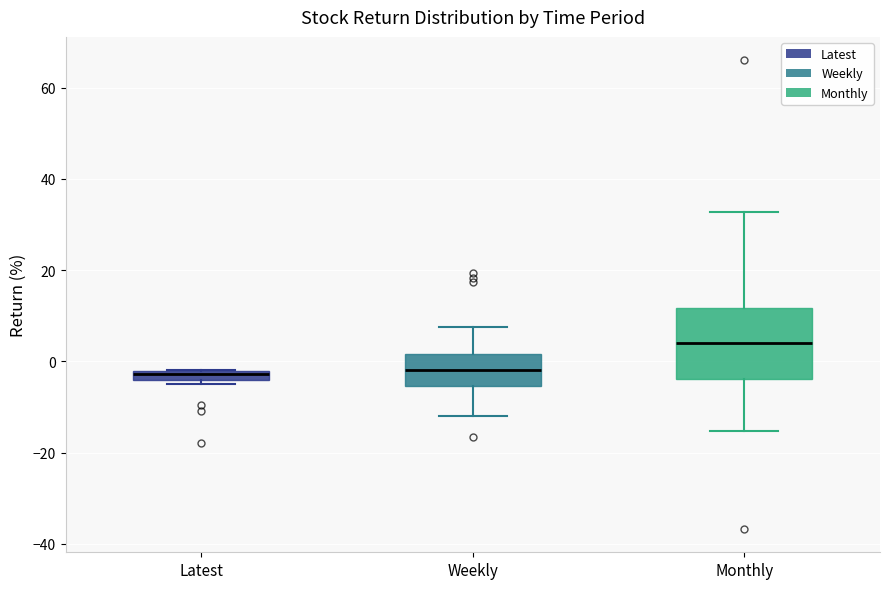

Where is the upper edge of the box for Monthly on the y-axis? The values are not printed on the chart, so give them approximately, as read against the axis.

12